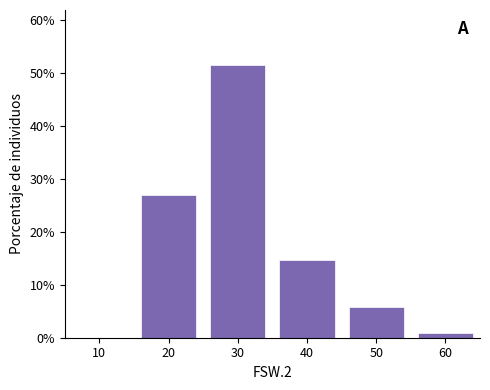

Reading left to right, what are all the values shown in this chart?

10=0.0	20=27.0	30=51.6	40=14.8	50=5.7	60=0.8